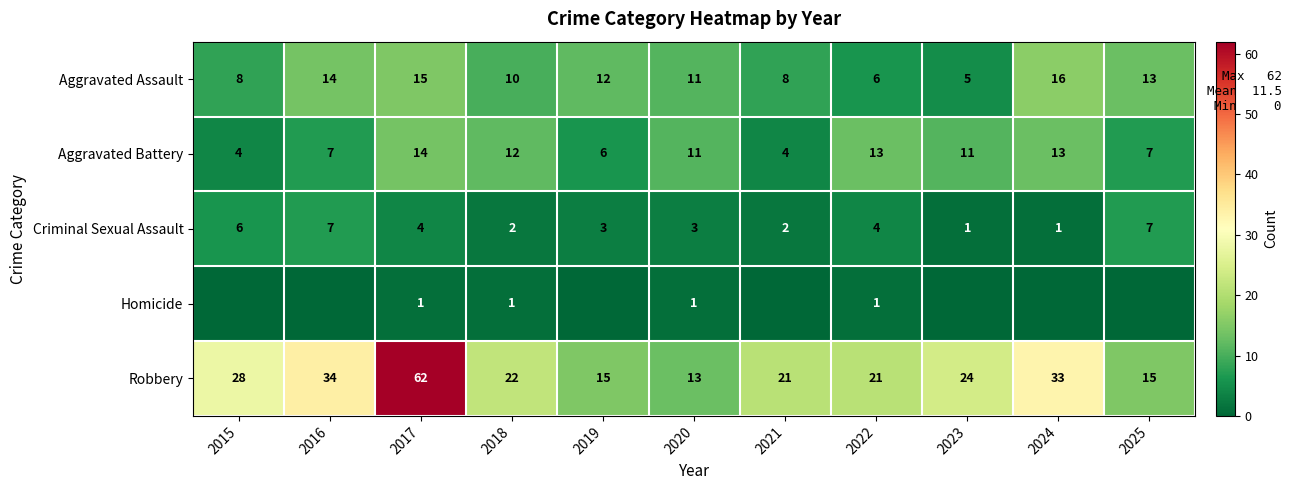

What is the difference between the maximum and minimum values in the Robbery series?

49